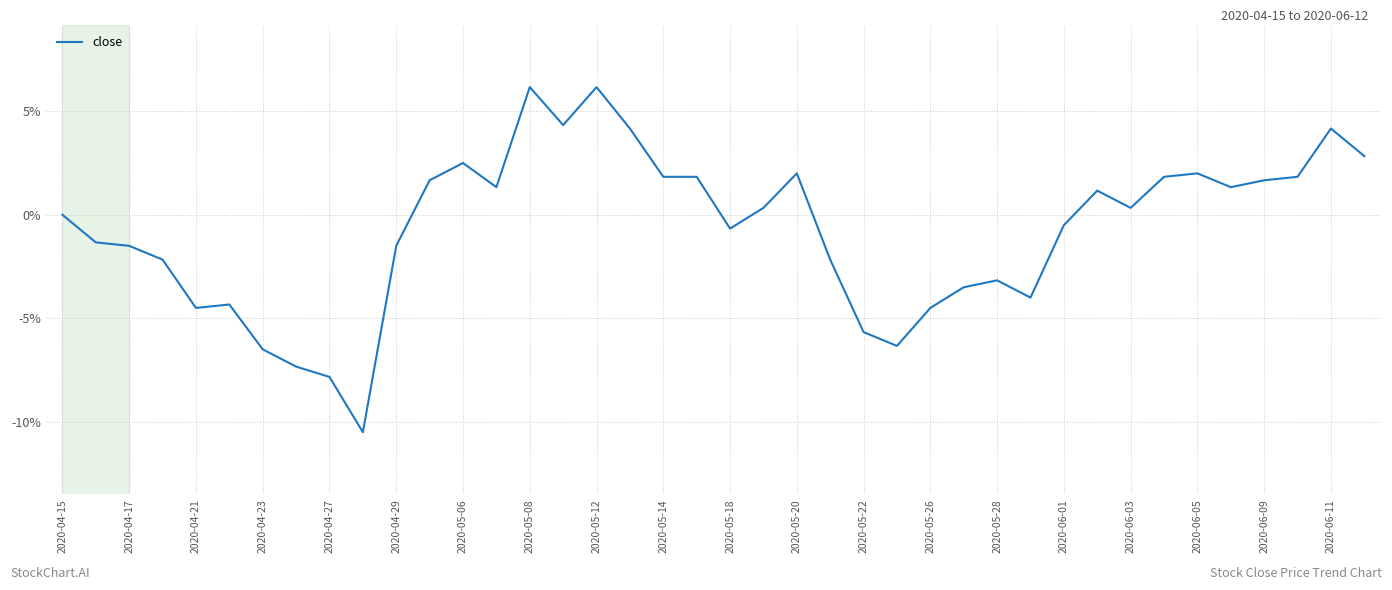

What is the difference between the maximum and minimum values?

16.7